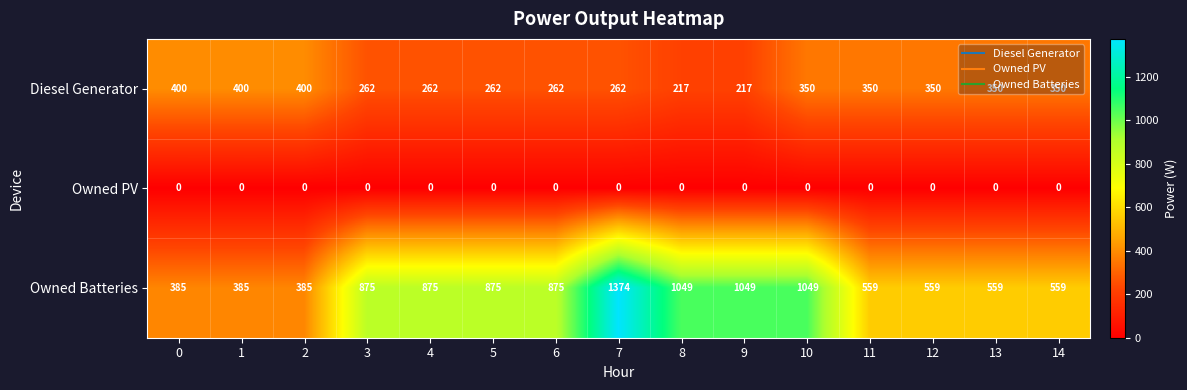

Read the Owned Batteries value at 11, to the nearest 50.

550